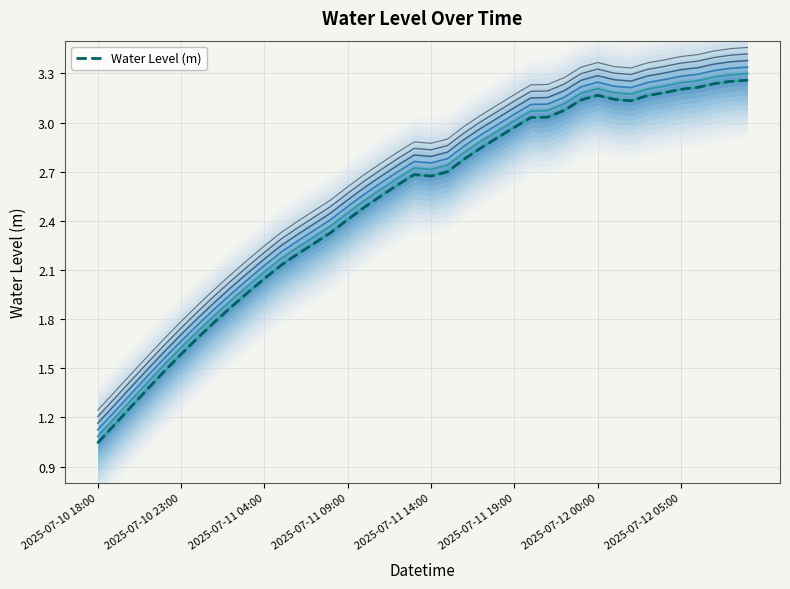

True or false: the data shows 3.0 at 26.

True